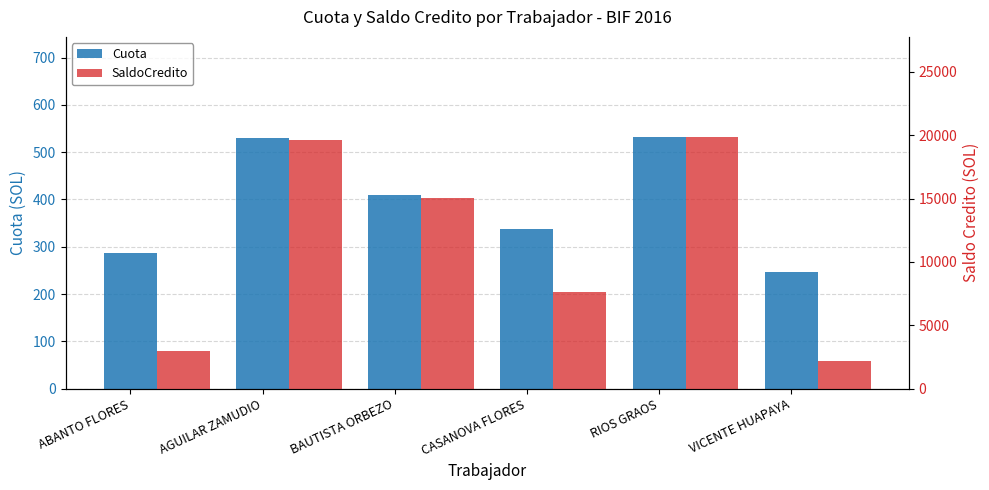

What is the maximum value for SaldoCredito?

19836.8